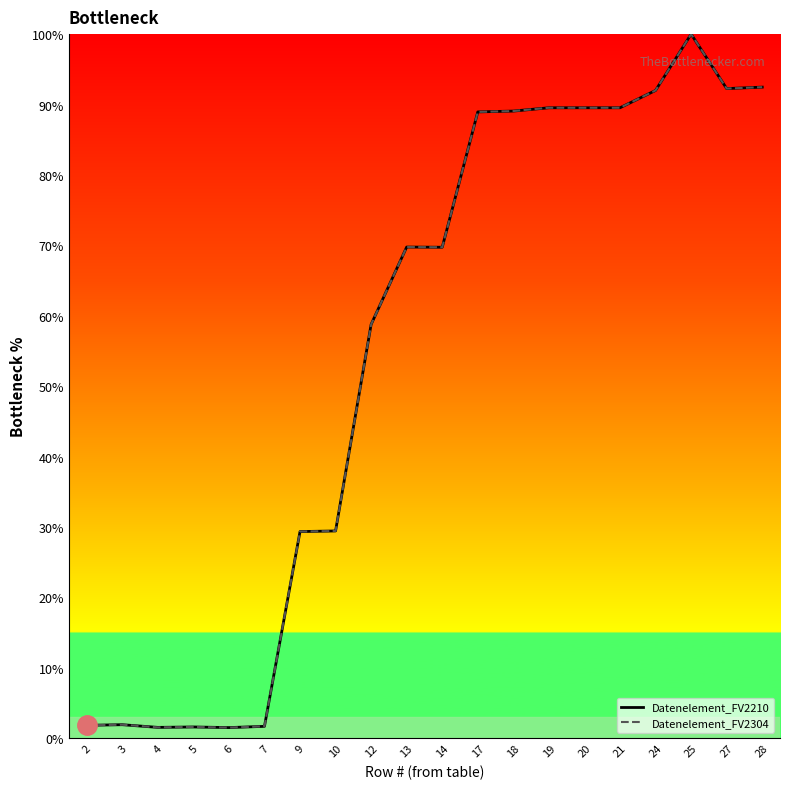

Does the chart display data point markers on the line(s)?

No